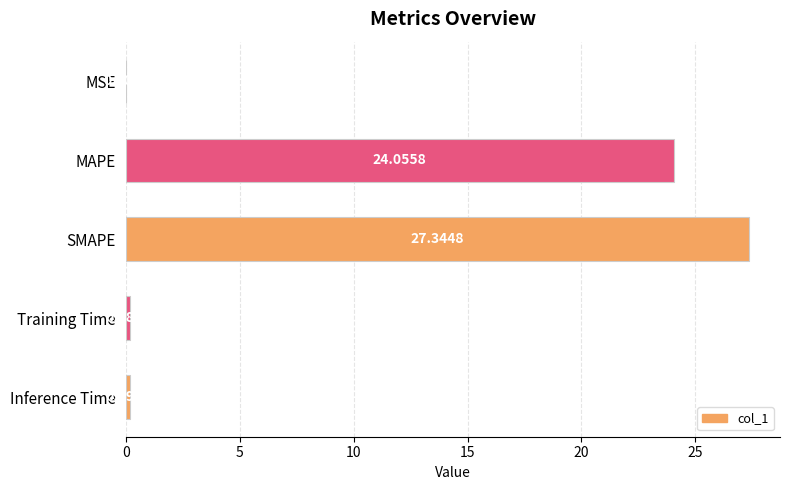

At which label is the value closest to 13?

MAPE